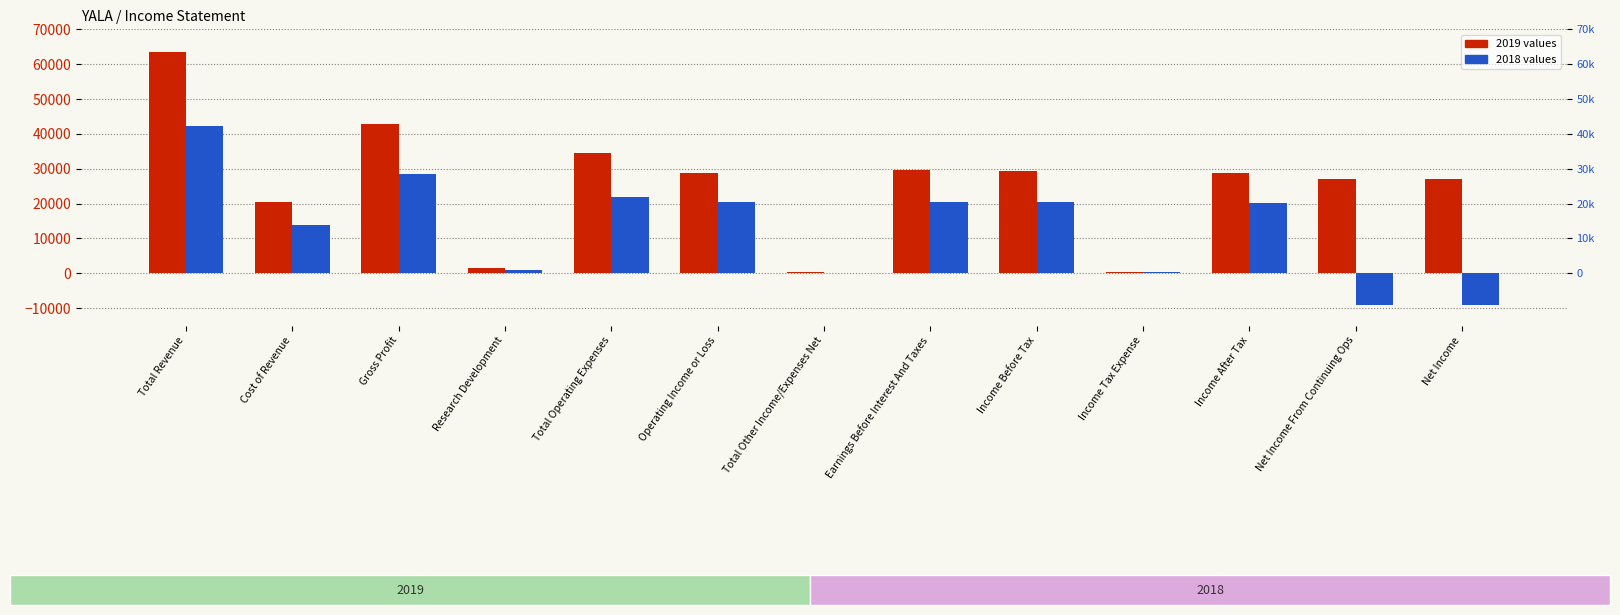

What is the maximum value shown in the chart?

63500